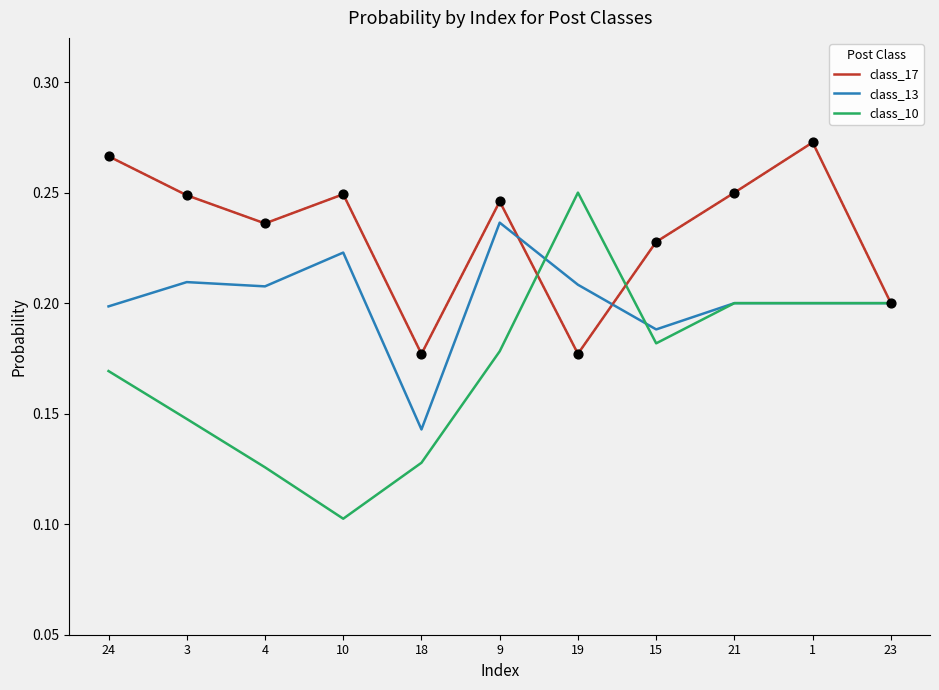

Which series has the largest range (max minus min)?

class_10